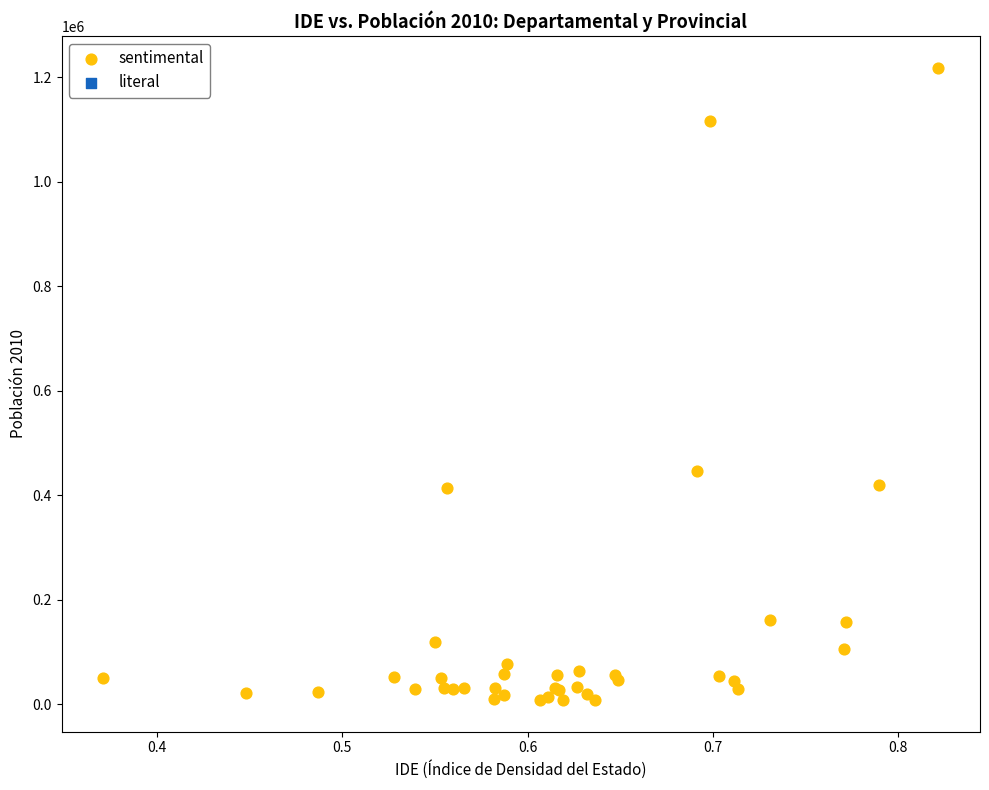

What Y value in the scatter plot is closest to 613132?

446813